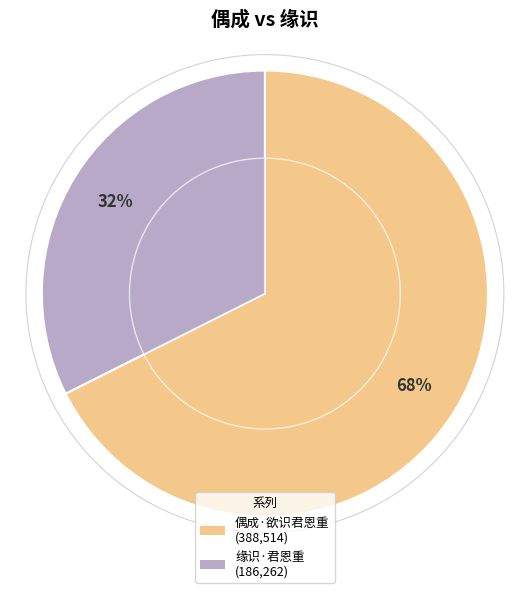

Count the number of slices in the pie.

2